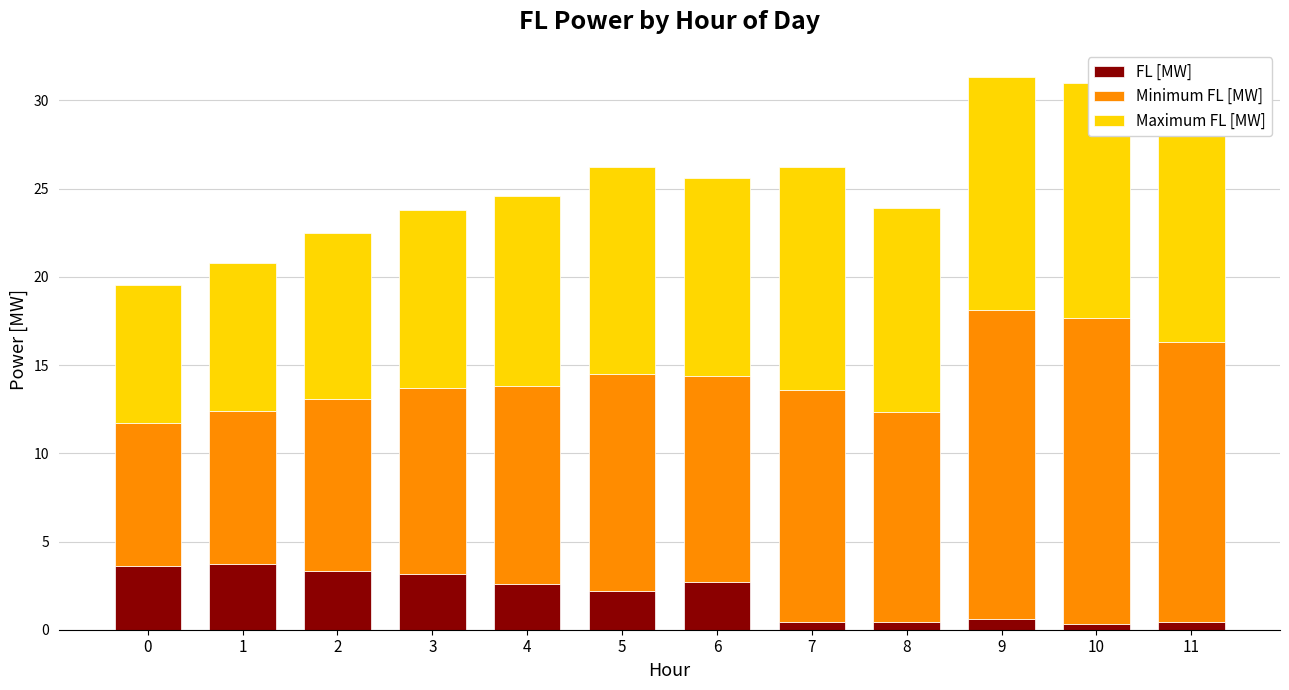

What is the sum of all FL [MW] values?

23.5